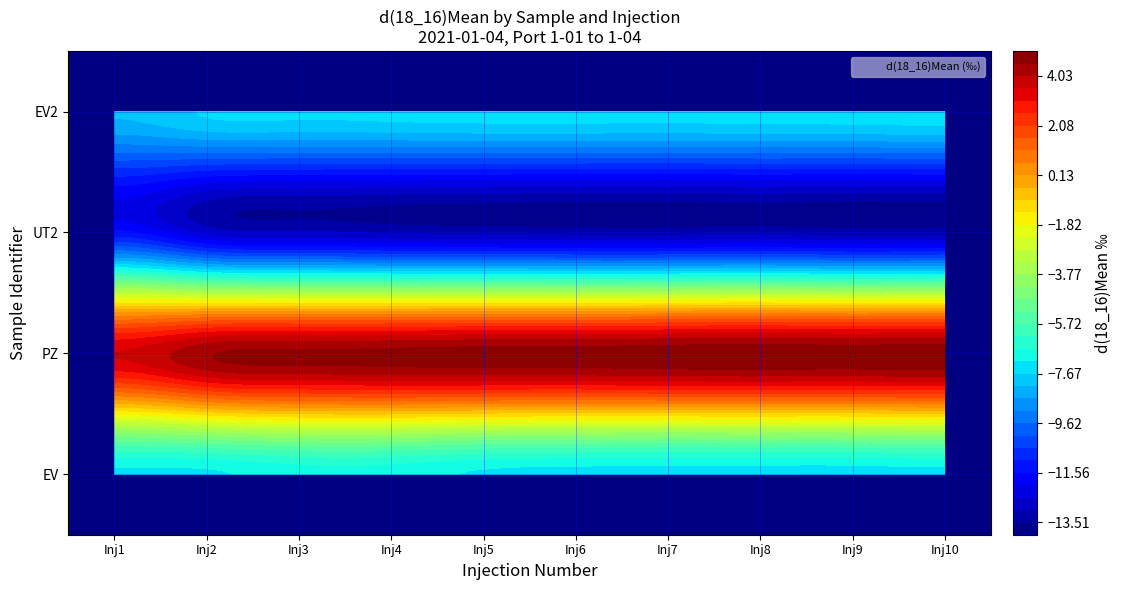

Which series has the widest spread of values?

UT2